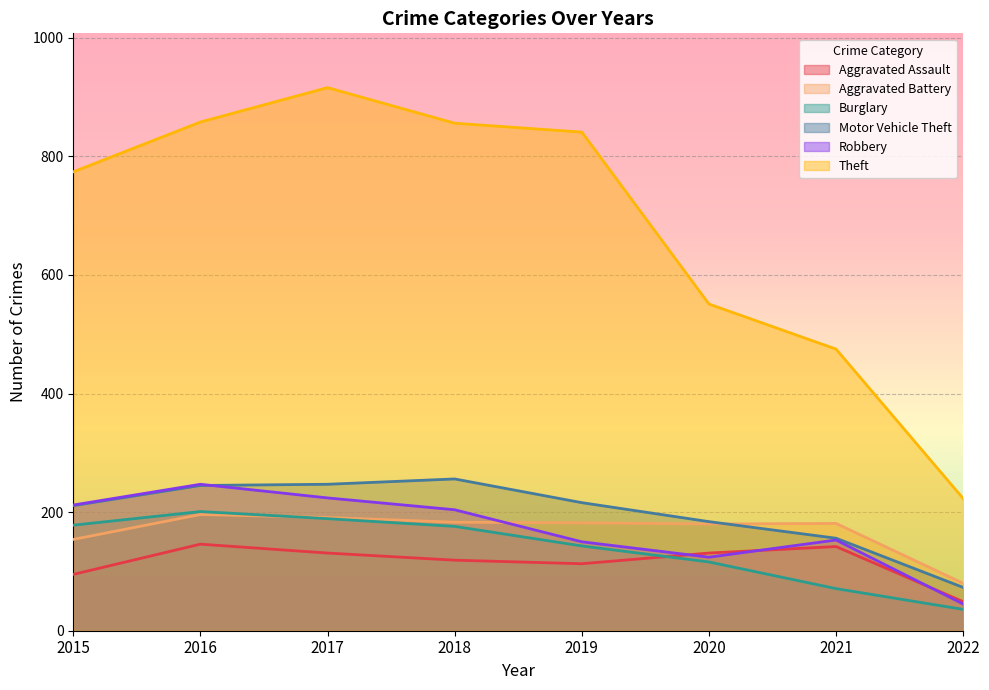

What is the sum of the Aggravated Battery values at 2016 and 2015?

350